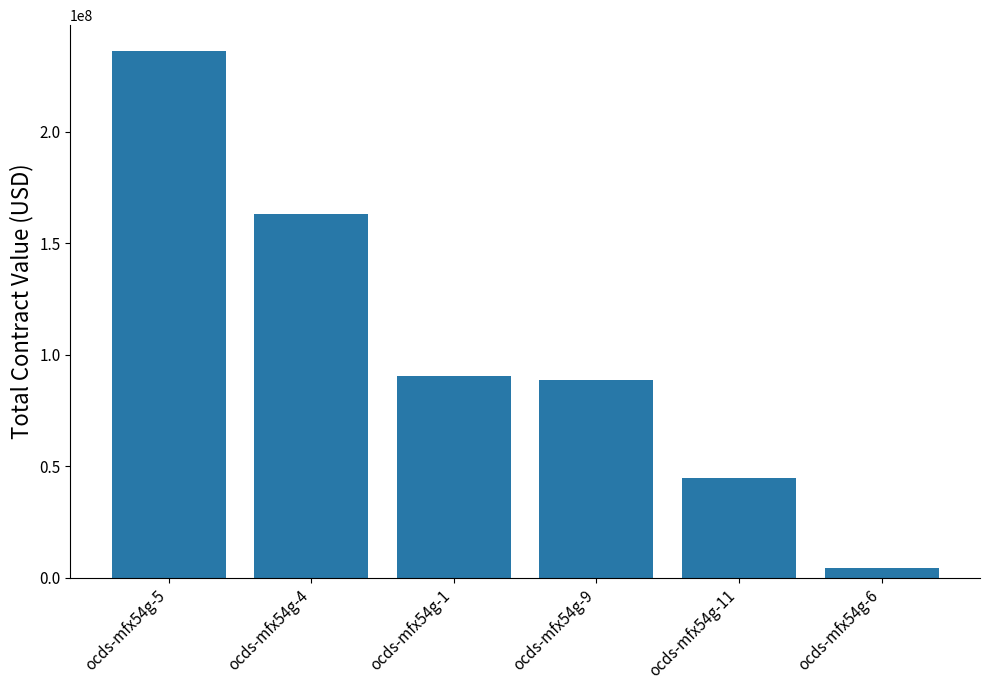

Is it true that the value at ocds-mfx54g-9 is 43043405.1?

False